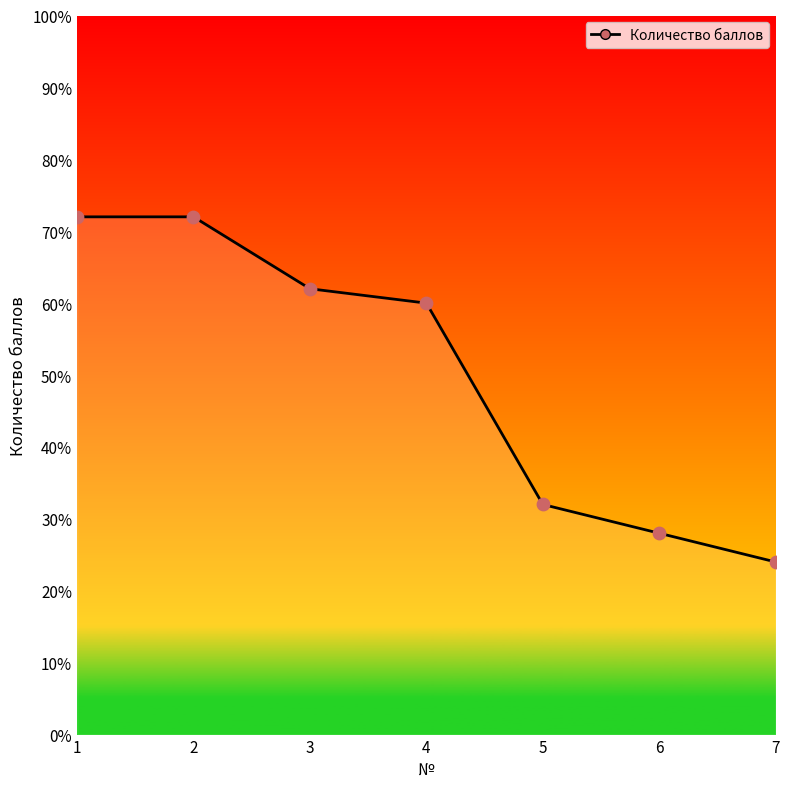

Approximately how many times larger is the value at 3 compared to 7?

2.6